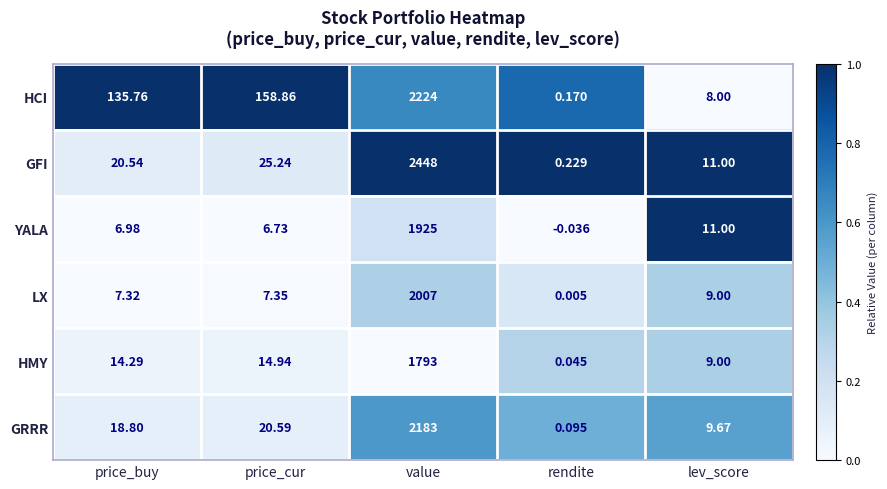

Which series changed the most between price_buy and rendite?

HCI